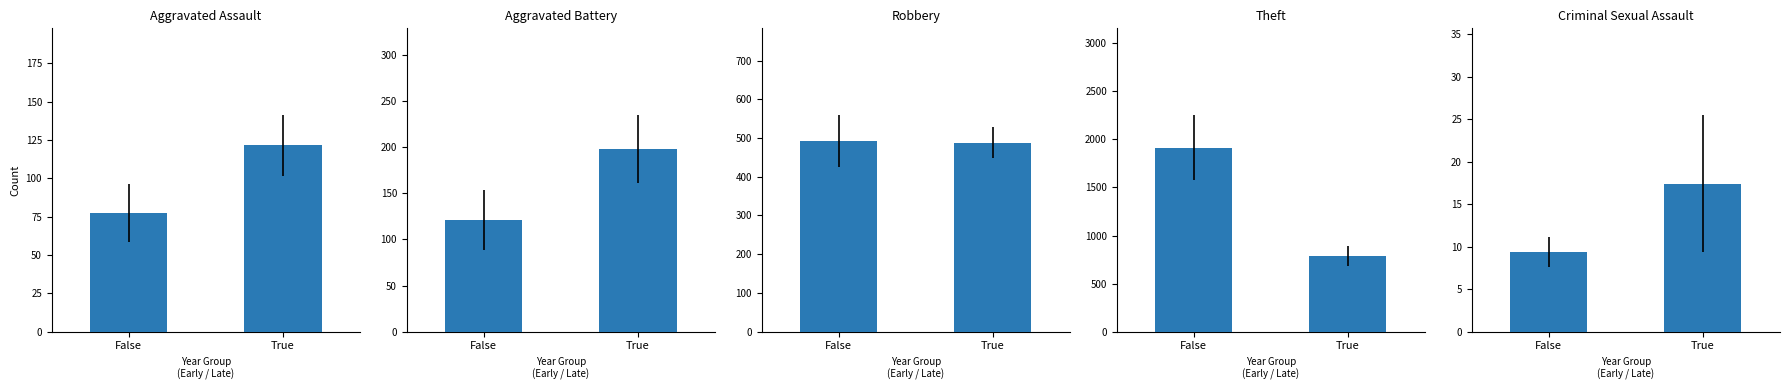

At False, list the series in order from smallest to largest.

Criminal Sexual Assault, Aggravated Assault, Aggravated Battery, Robbery, Theft